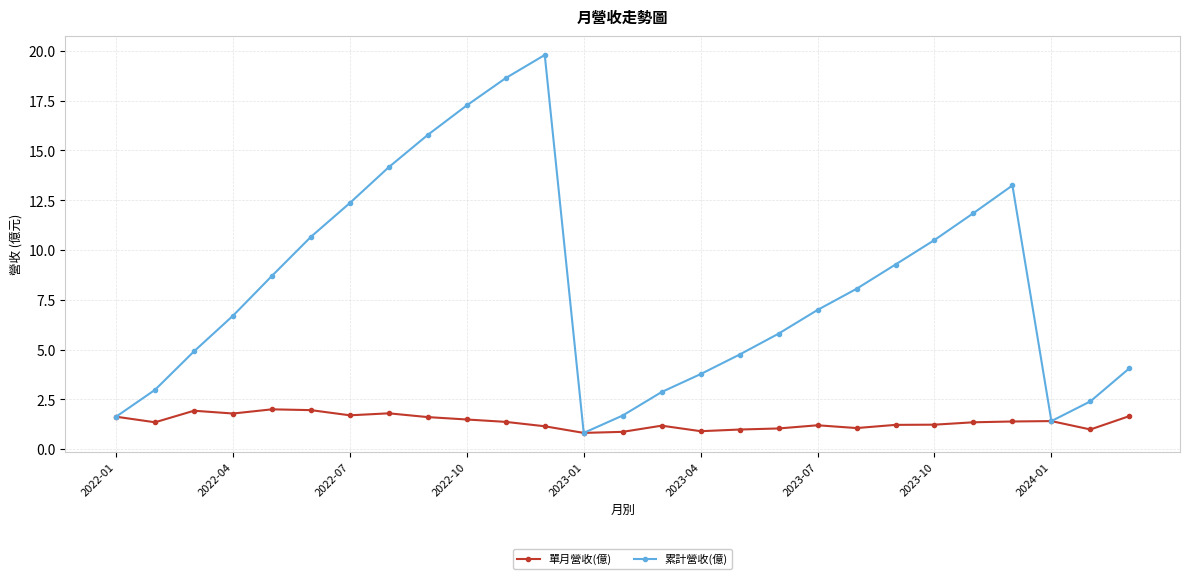

What is the value of the 累計營收(億) point at the 1st from the left?

1.6